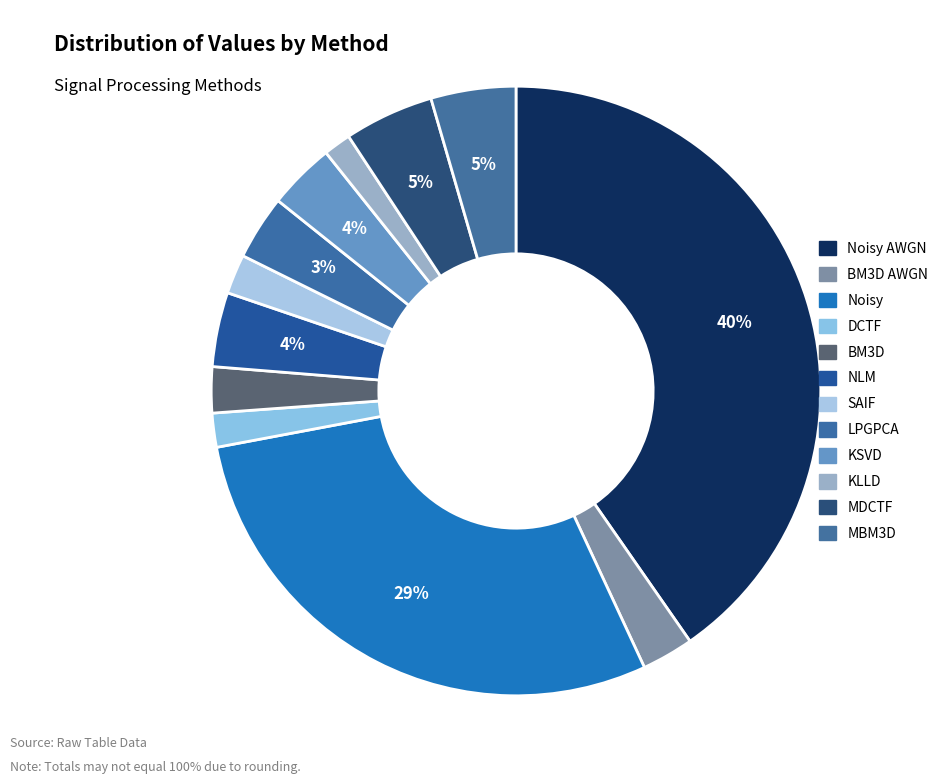

How many segments does this pie chart have?

12